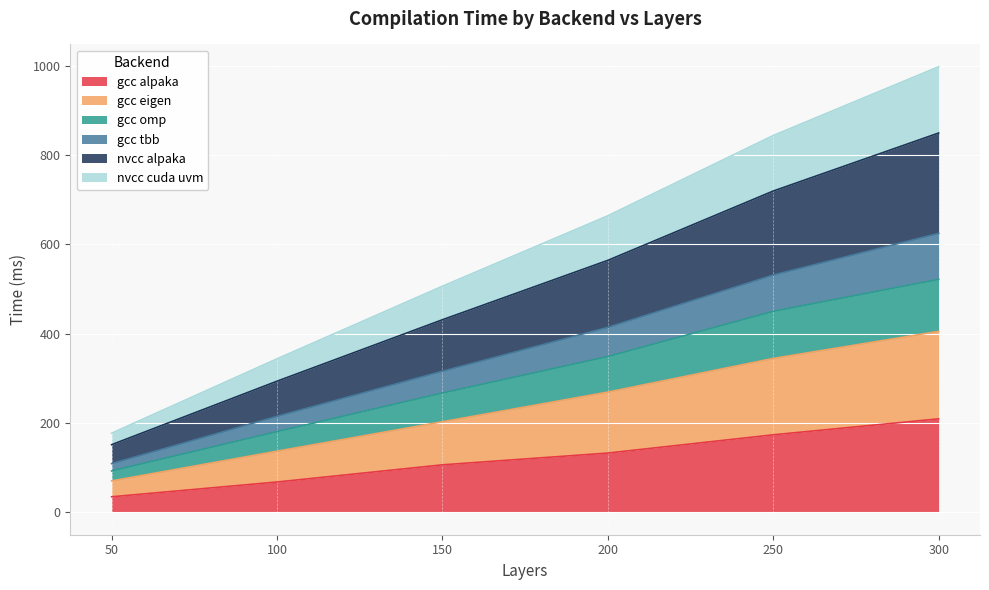

Count the number of categories in the chart.

6